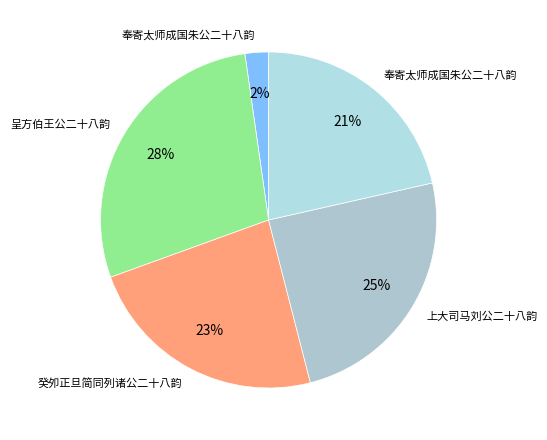

How many segments does this pie chart have?

5